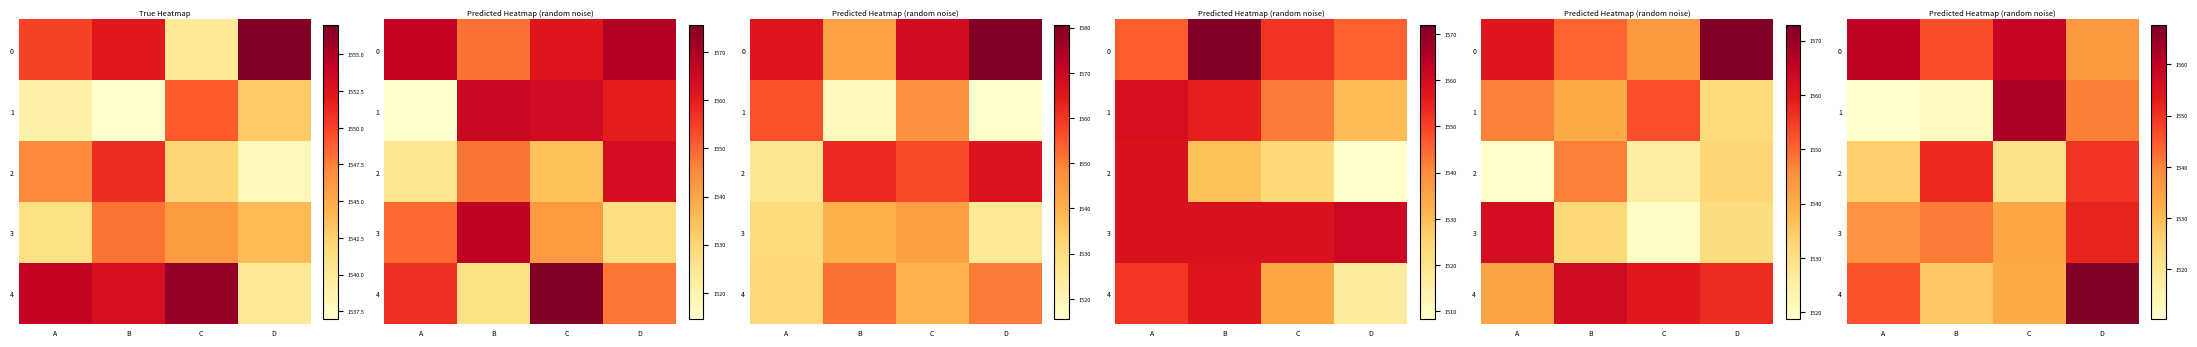

What is the total value across all series at D?

7747.0